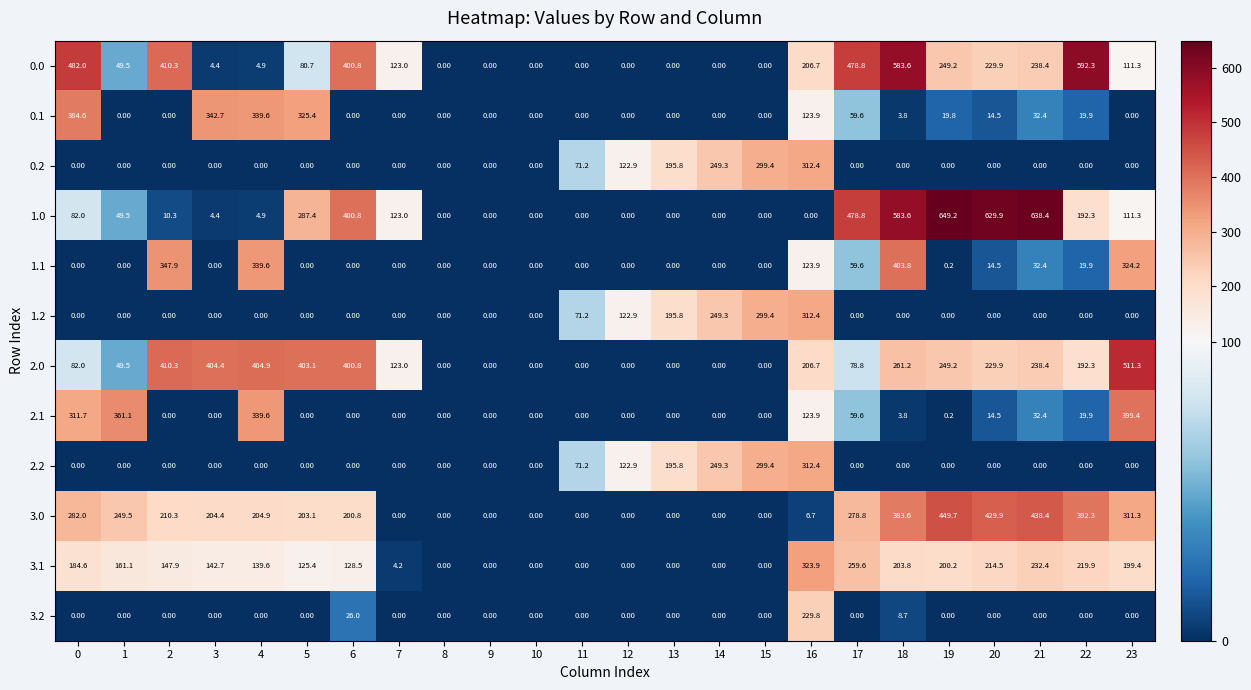

Between 3 and 5, which series saw the biggest shift?

1.0